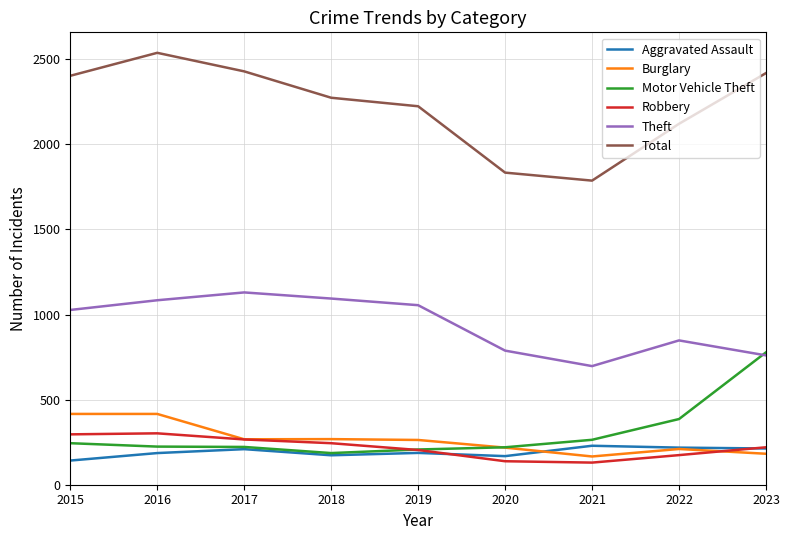

Which series has the largest total across all categories?

Total